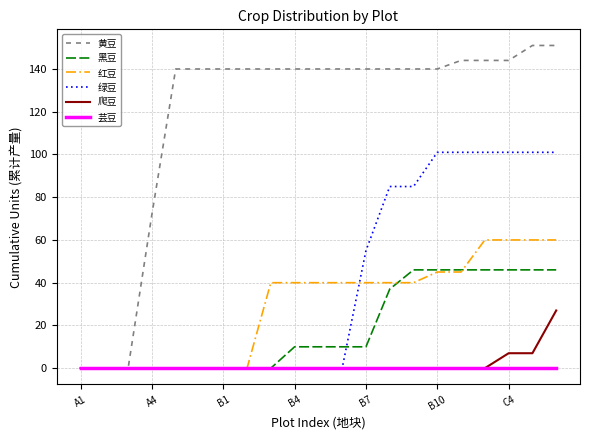

Which series has the largest total across all categories?

黄豆